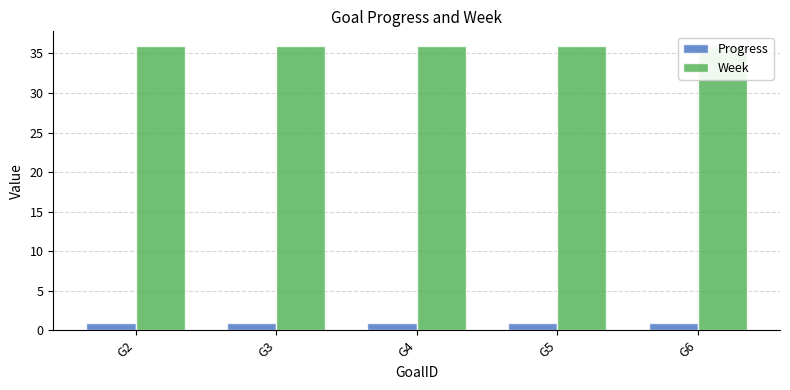

Reading left to right, what are all the values shown in this chart?

Progress: G2=0.9	G3=0.9	G4=0.9	G5=0.9	G6=0.9
Week: G2=36.0	G3=36.0	G4=36.0	G5=36.0	G6=36.0